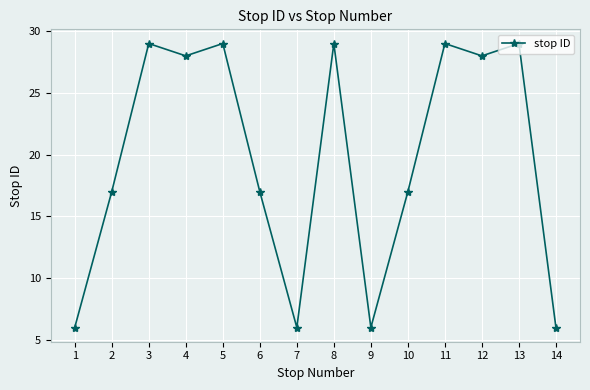

How many series are shown in this chart?

1